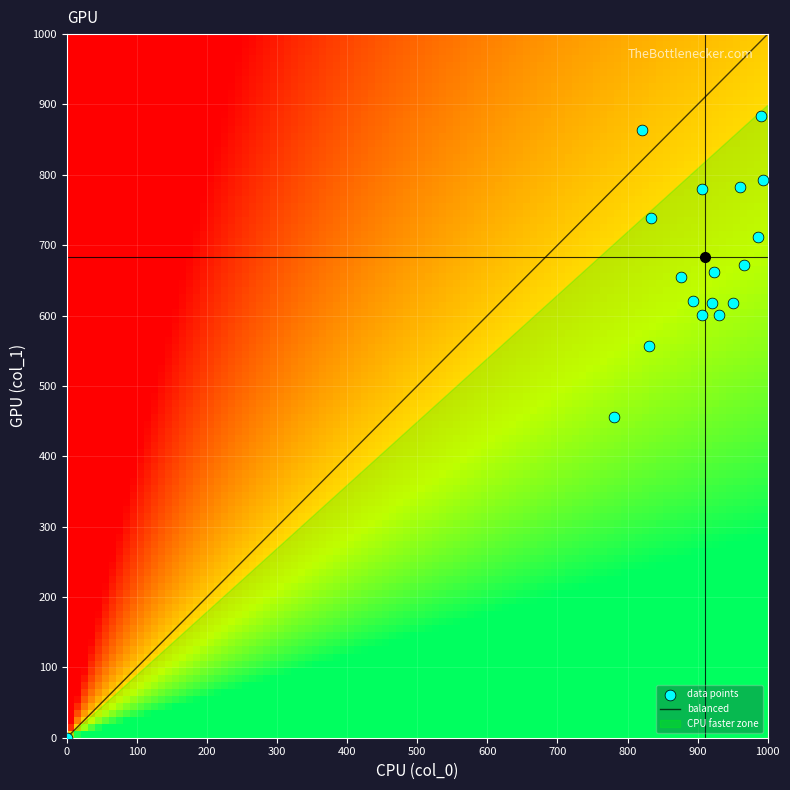

What Y value in the scatter plot is closest to 442?

455.6